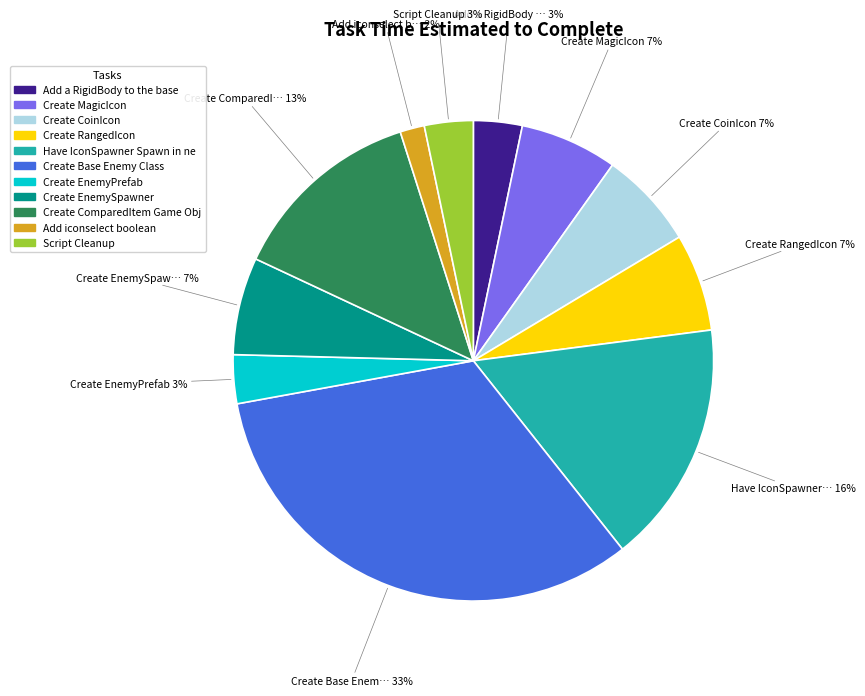

To the nearest percent, what is the average slice percentage?

9%